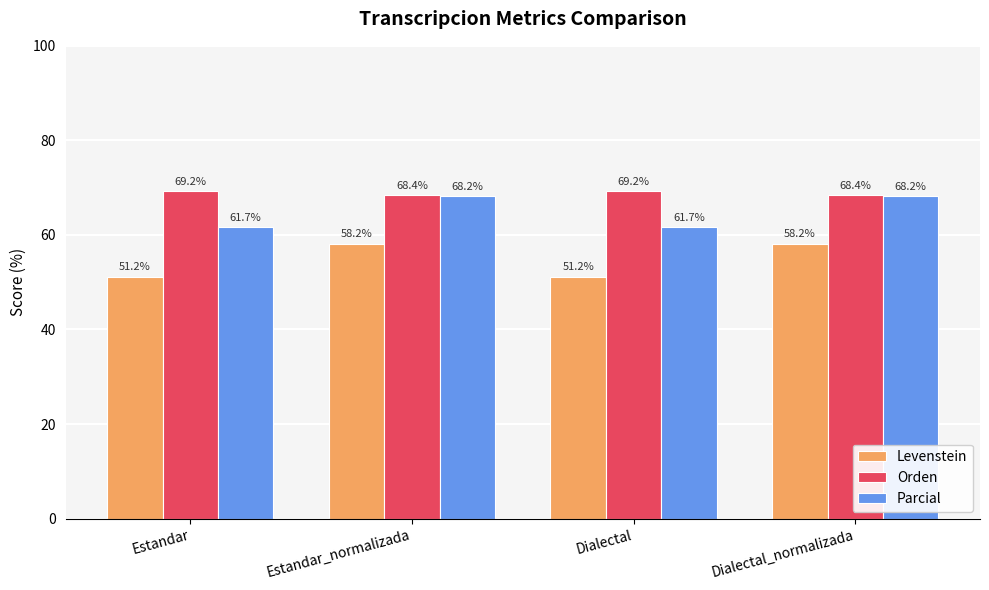

Which series has the widest spread of values?

Levenstein